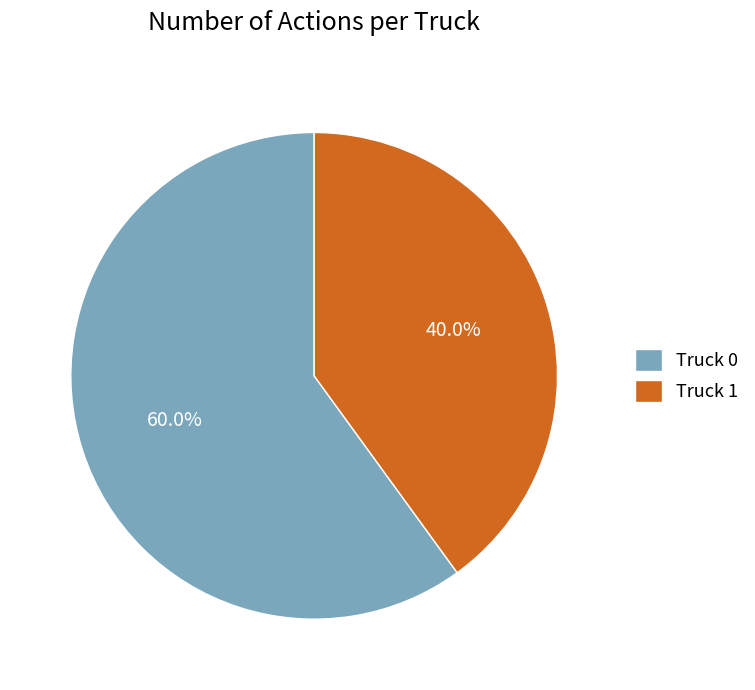

Is Truck 0 the majority of the pie?

Yes